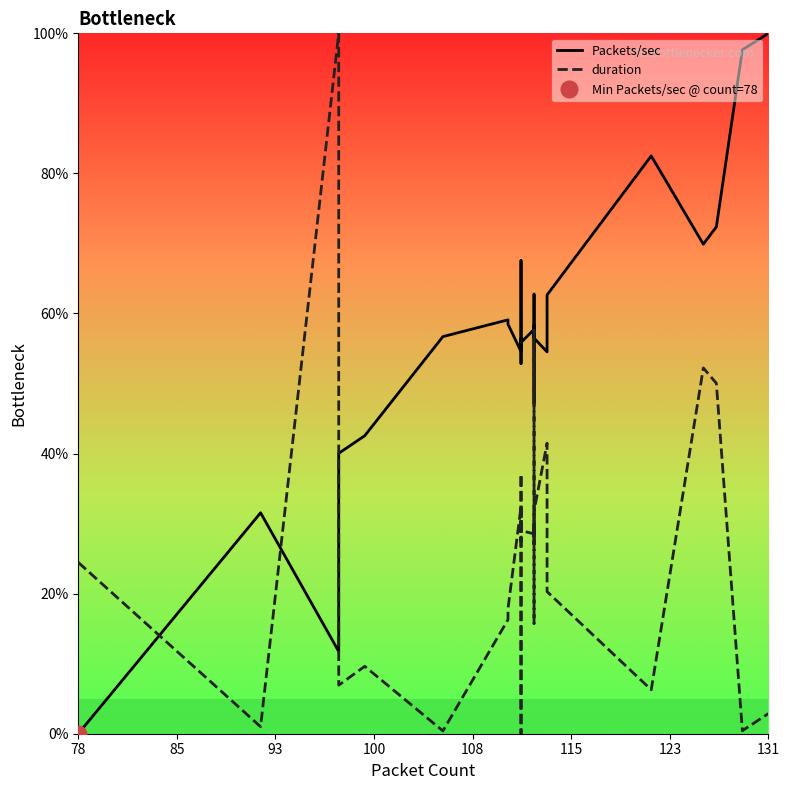

Between which two adjacent categories do Packets/sec and duration first intersect?

78 and 85